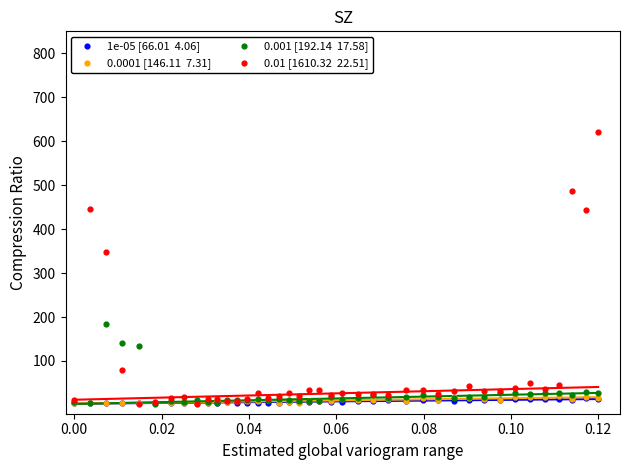

Across all series, what Y value is closest to 311?

348.0